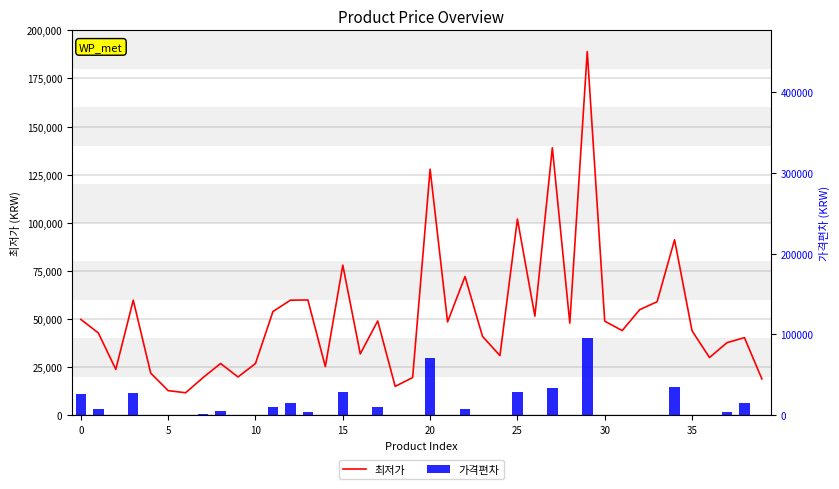

Rank the series at 34 from lowest to highest value.

가격편차, 최저가